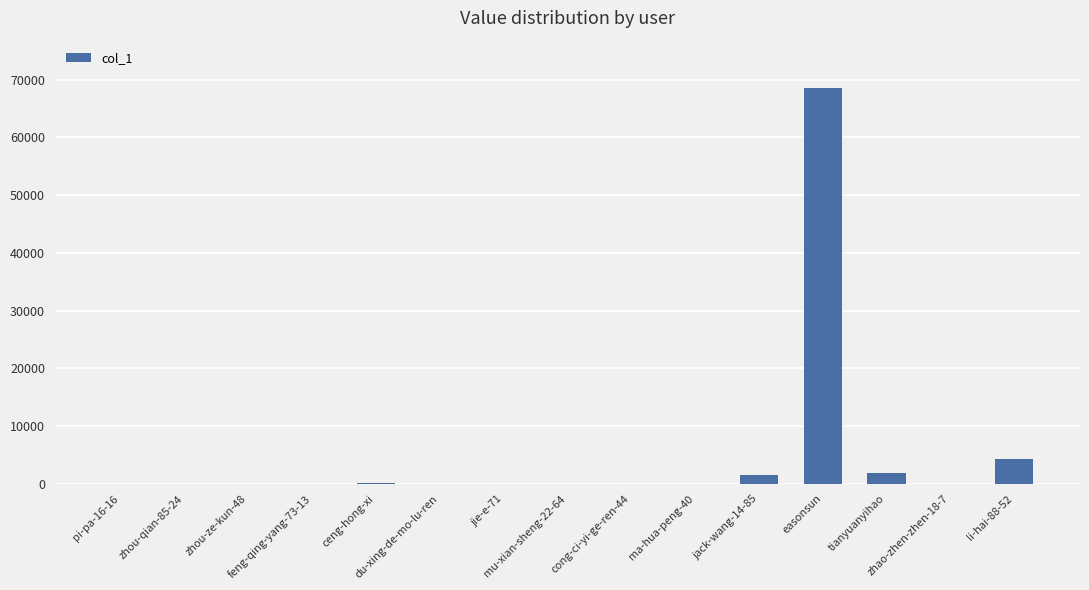

What is the maximum value shown in the chart?

68521